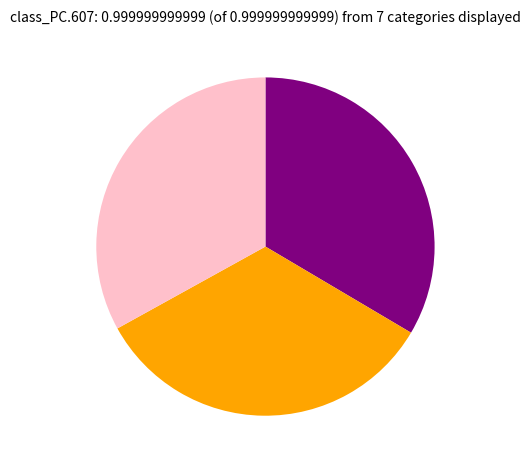

Is there any slice that represents more than half of the pie?

No